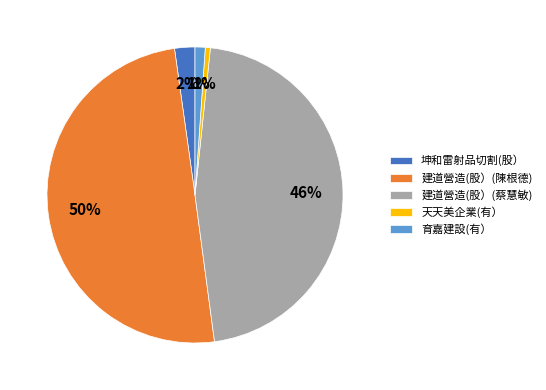

Is it true that 坤和雷射品切割(股） is 2% of the pie?

True